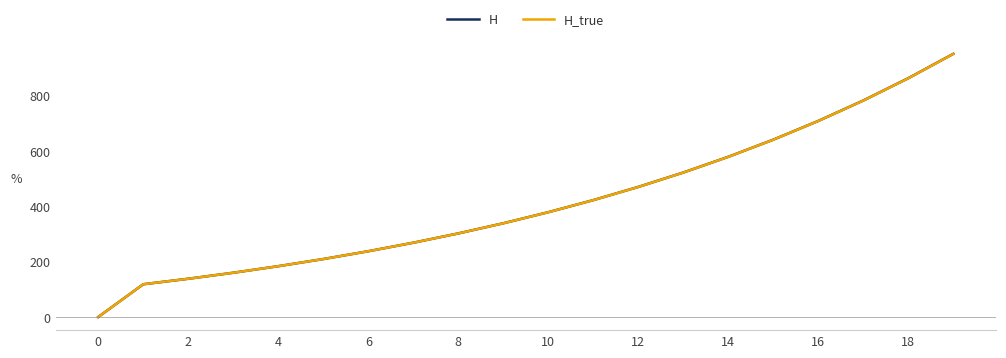

What are all the series names shown in the legend?

H, H_true